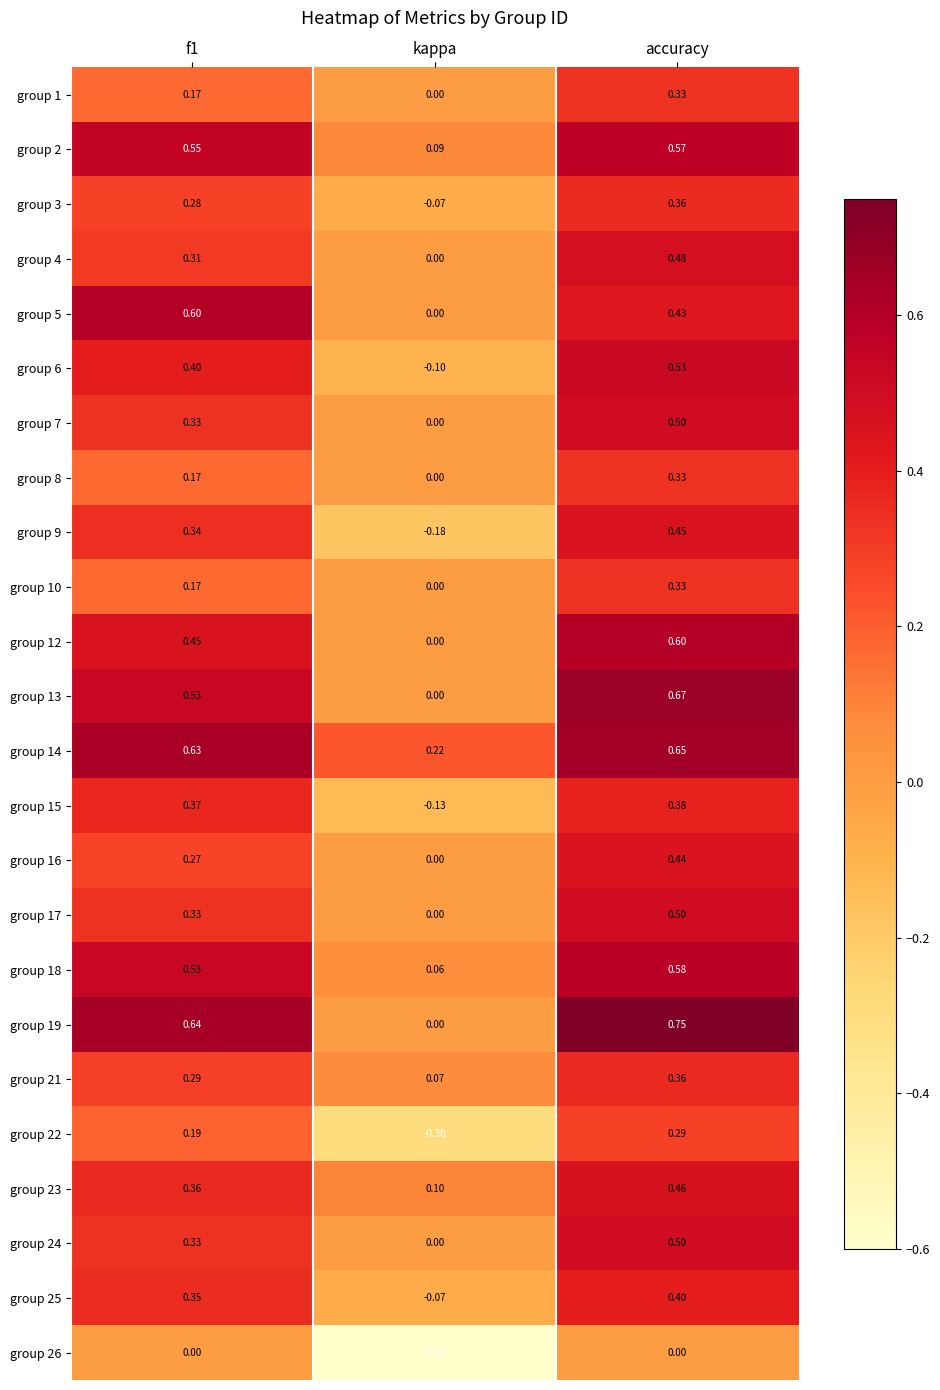

At which category is the sum across all series the highest?

accuracy